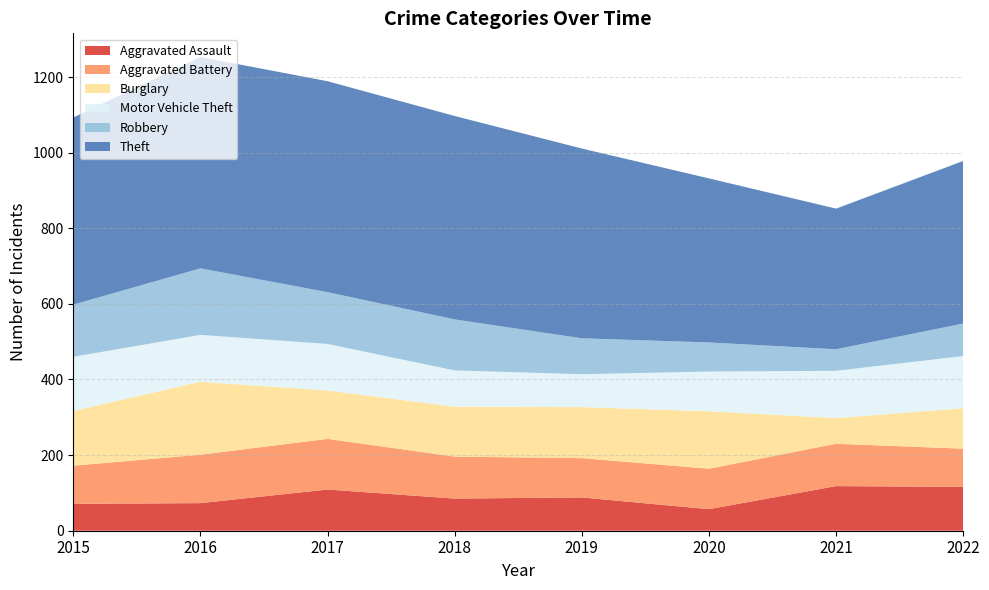

Reading left to right, what are all the values shown in this chart?

Aggravated Assault: 71	73	109	85	88	57	118	116
Aggravated Battery: 101	128	134	111	104	107	112	101
Burglary: 145	193	128	132	135	152	68	107
Motor Vehicle Theft: 143	124	123	96	87	105	125	138
Robbery: 138	176	137	135	95	77	57	86
Theft: 495	559	558	538	502	434	372	430